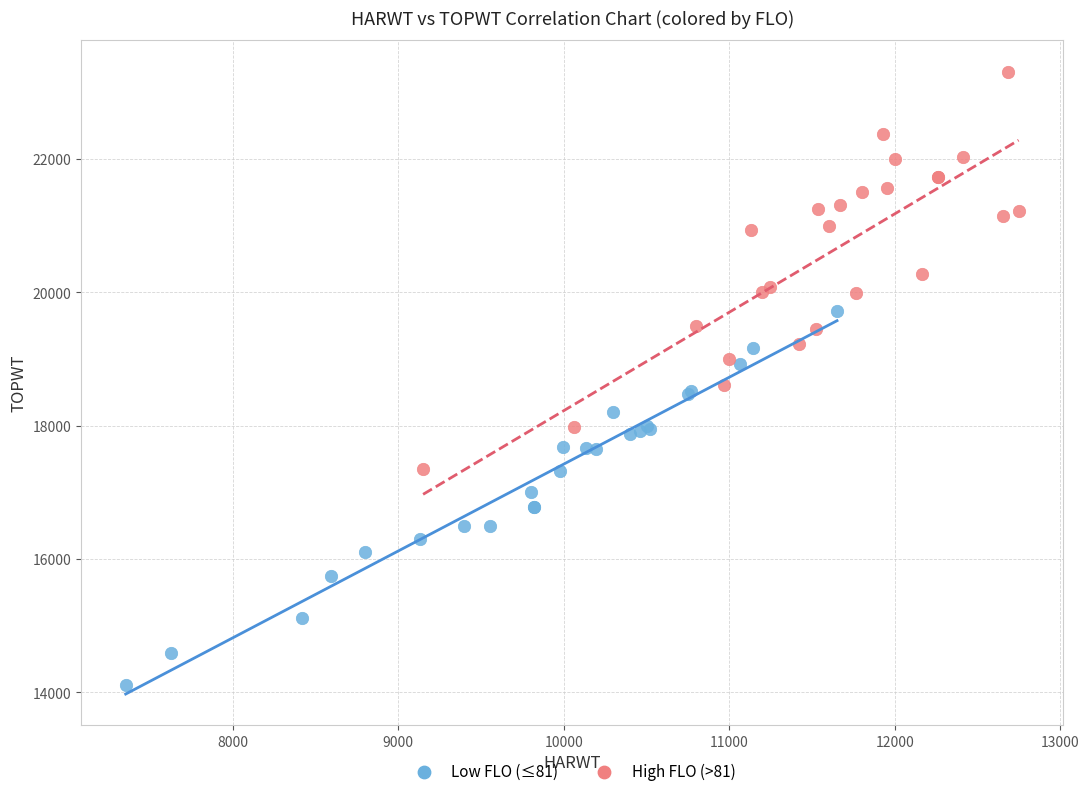

Which series contains the lowest Y value?

Low FLO (≤81)